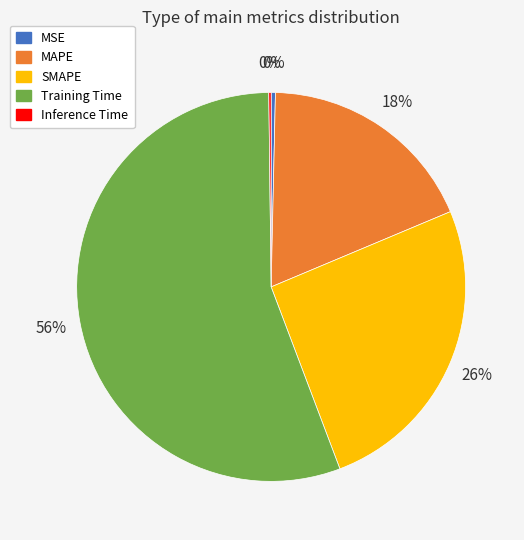

Do MSE and Training Time together represent more than half of the pie?

Yes